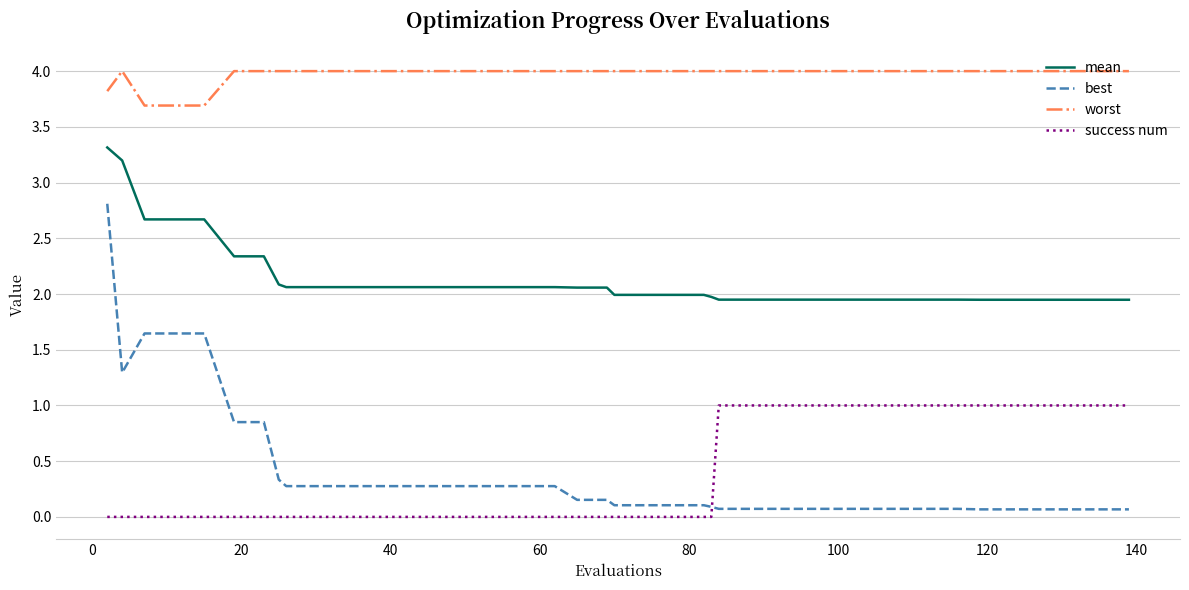

Rank the series by their maximum value, from highest to lowest.

worst, mean, best, success num